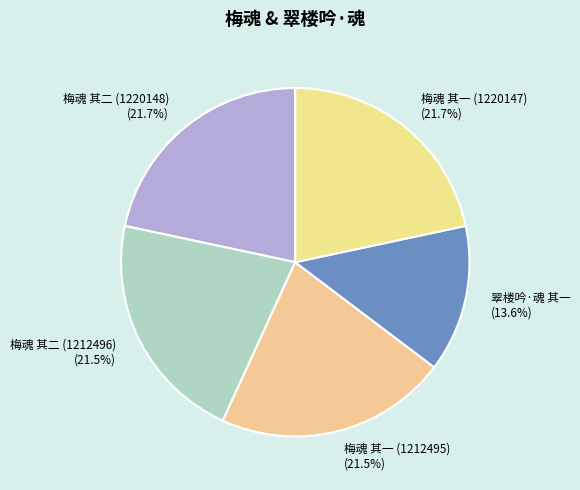

What is the ratio of the value at 梅魂 其一 (1220147) to the value at 翠楼吟·魂 其一?

1.6